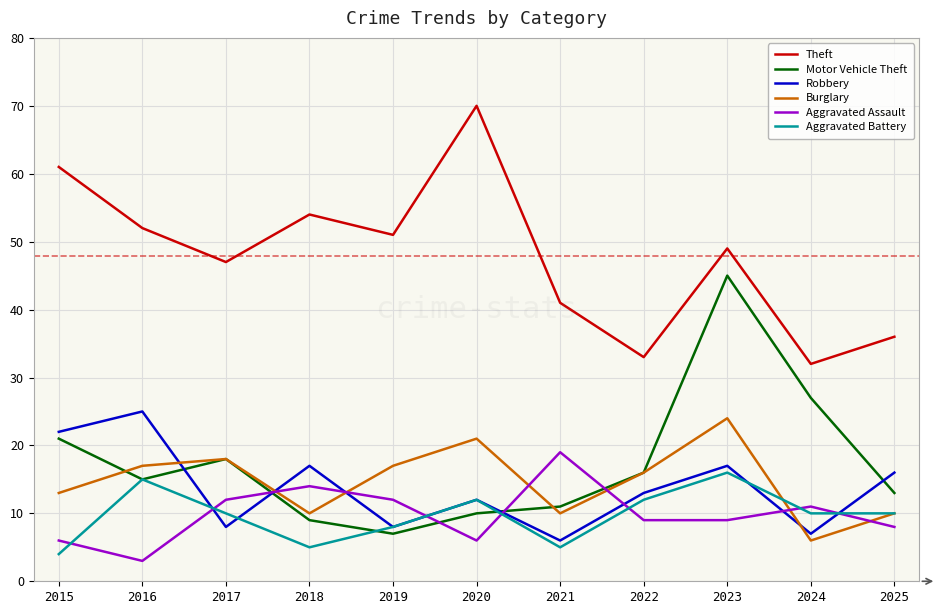

The value of Burglary at 2024 is 6. True or false?

True